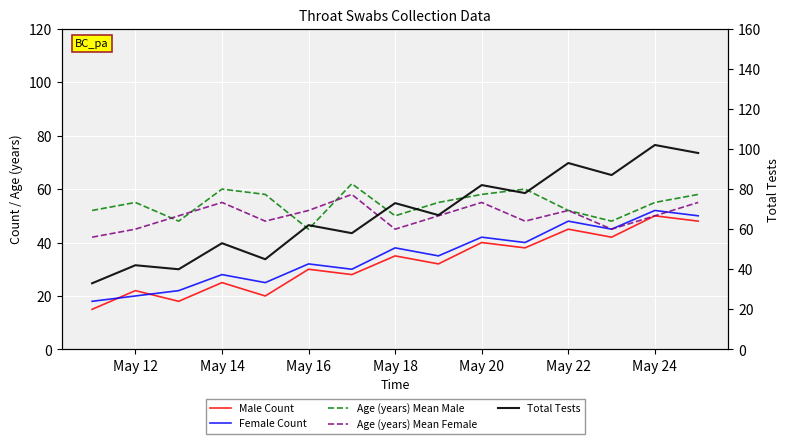

True or false: Age (years) Mean Female has a value of 45 at May 18.

True